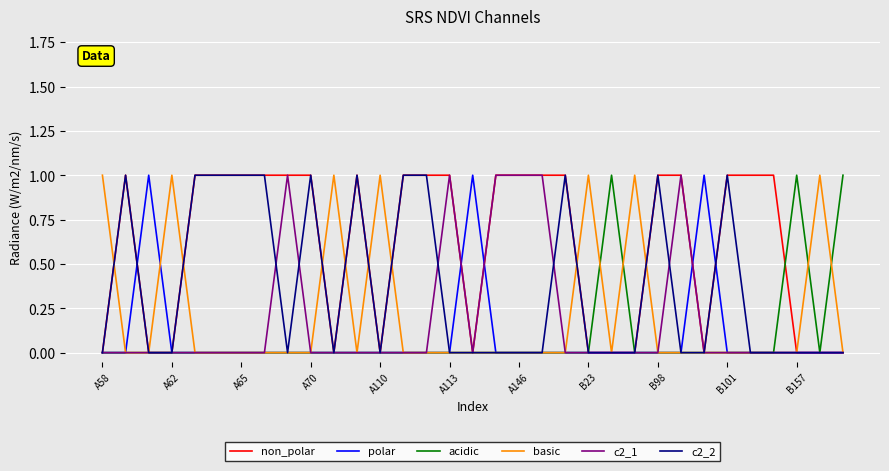

Which series has the largest total across all categories?

non_polar